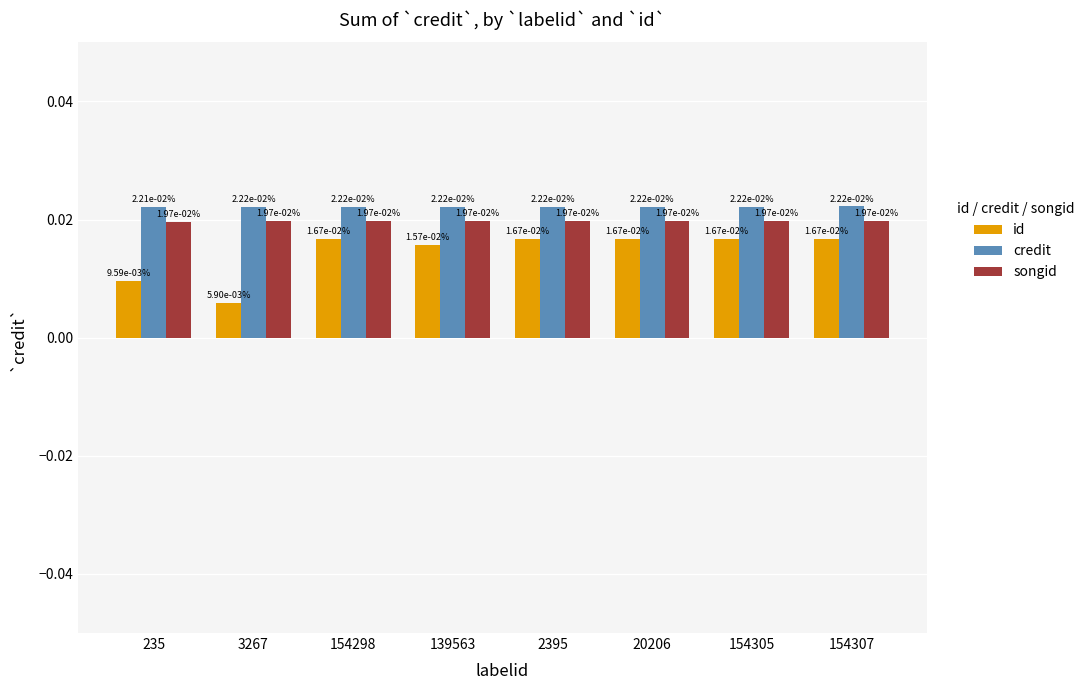

Are the bars grouped side by side (vs. stacked)?

Yes